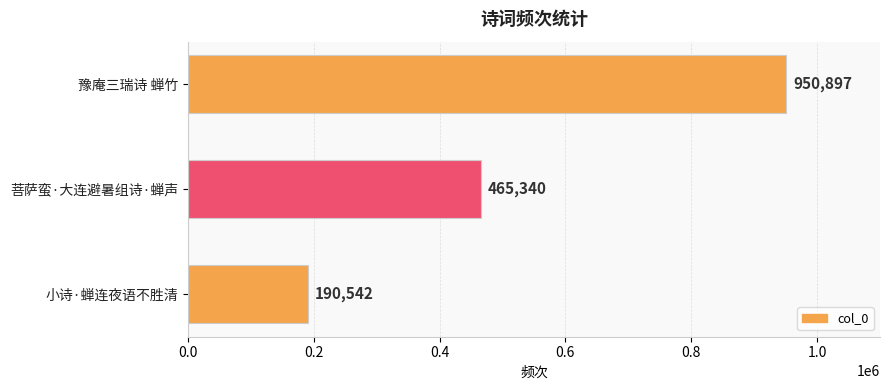

Where is the data nearest to the value 570719?

菩萨蛮·大连避暑组诗·蝉声